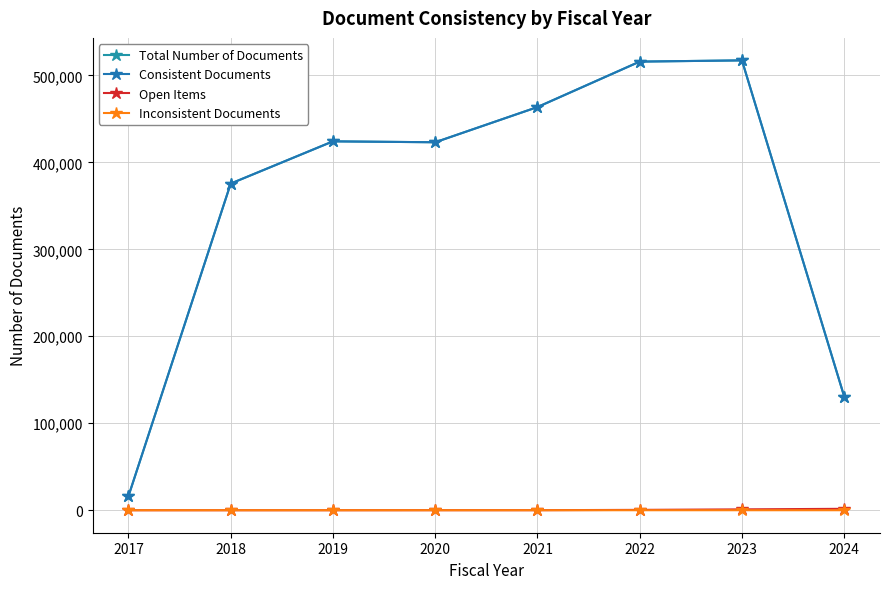

Reading left to right, extract all data points from this chart.

Total Number of Documents: 2017=16111	2018=375590	2019=424152	2020=423104	2021=463573	2022=515847	2023=517254	2024=130708
Consistent Documents: 2017=16111	2018=375590	2019=424152	2020=423100	2021=463573	2022=515847	2023=517254	2024=130708
Open Items: 2017=0	2018=0	2019=2	2020=42	2021=48	2022=406	2023=987	2024=1640
Inconsistent Documents: 2017=0	2018=0	2019=0	2020=4	2021=0	2022=0	2023=0	2024=0